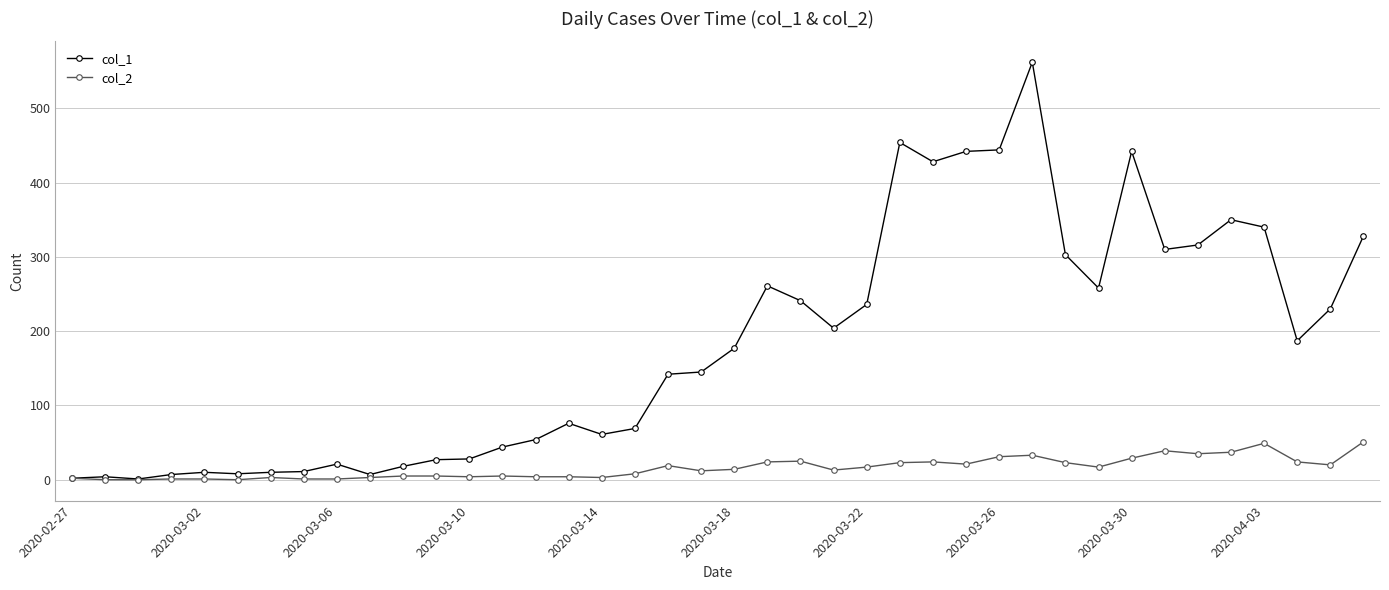

At how many categories does at least one series exceed 399?

6